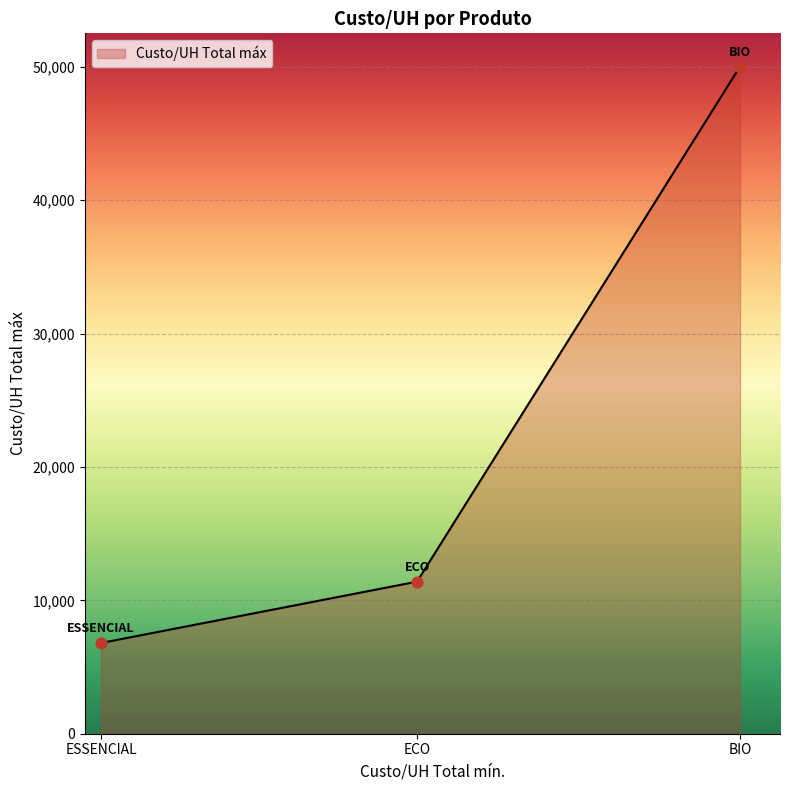

Between ECO and ESSENCIAL, which is larger?

ECO